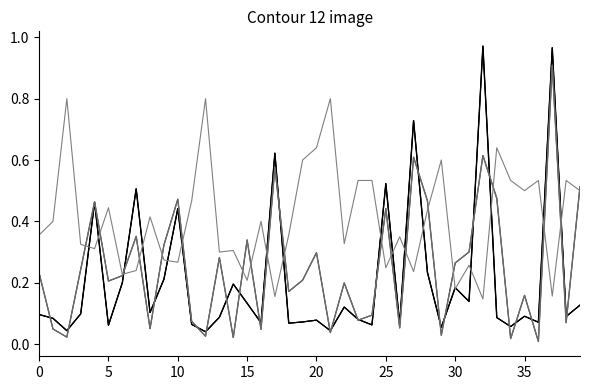

True or false: AdaBoost_Pred_Prob has a value of 0.0 at 35.

False